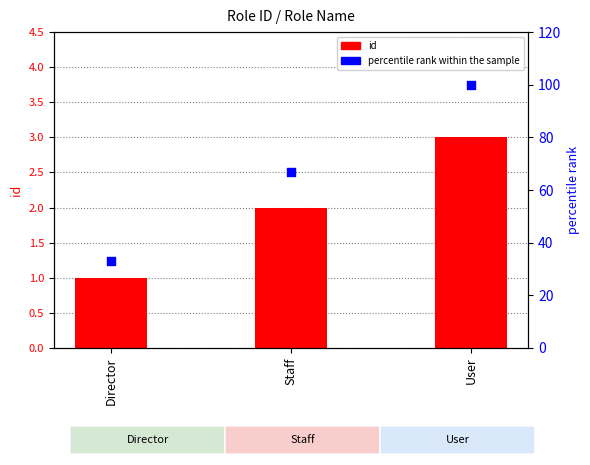

Which series reaches the minimum Y coordinate?

id